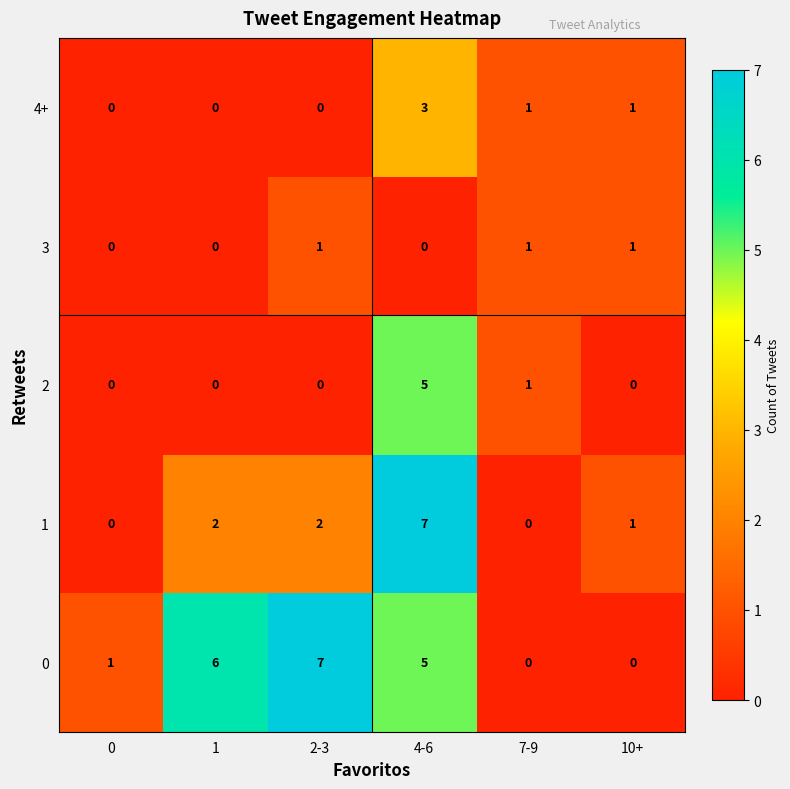

What is the difference between the highest and lowest values at 2-3?

7